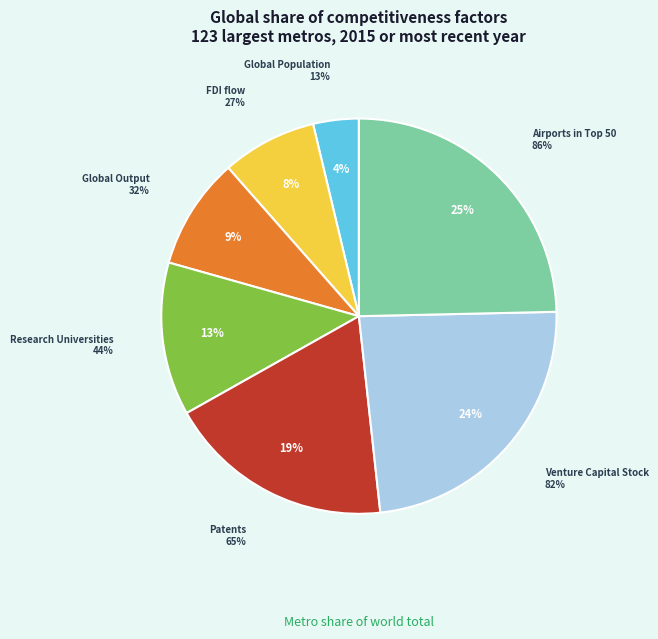

Does any single category account for the majority?

No